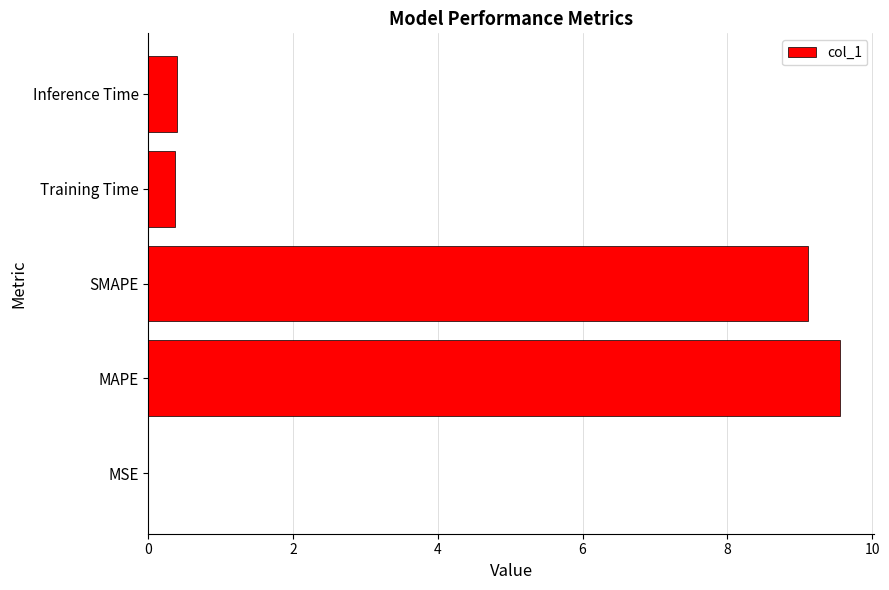

What is the change in value from MAPE to SMAPE?

-0.4